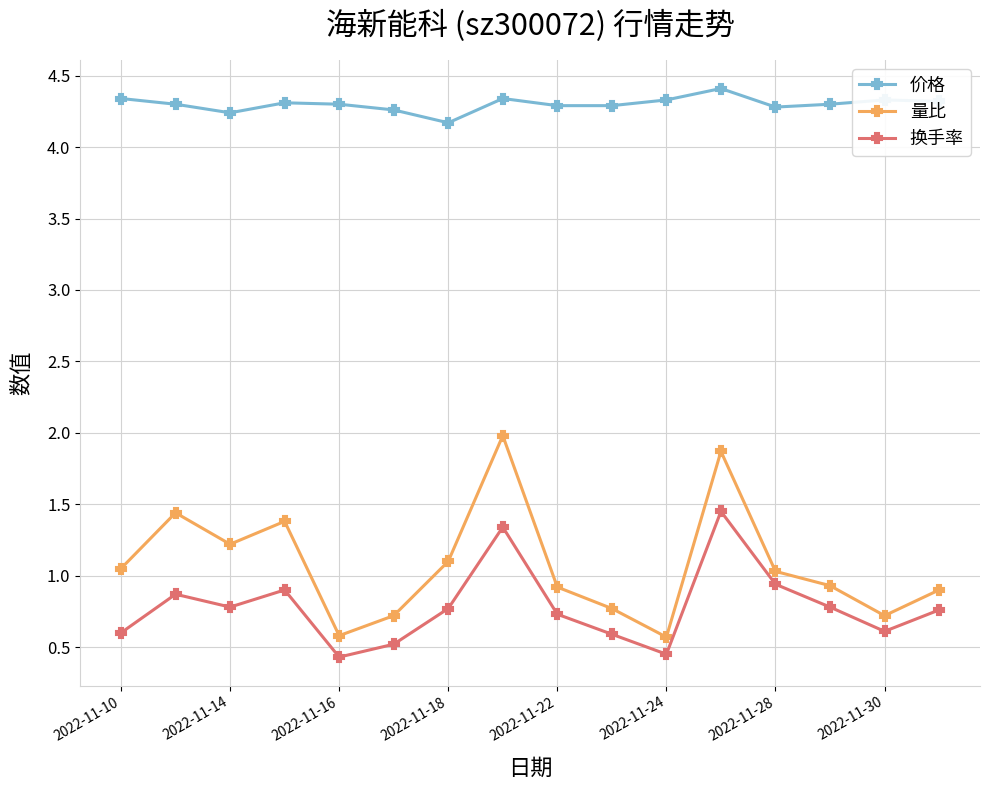

Which series has the largest total across all categories?

价格